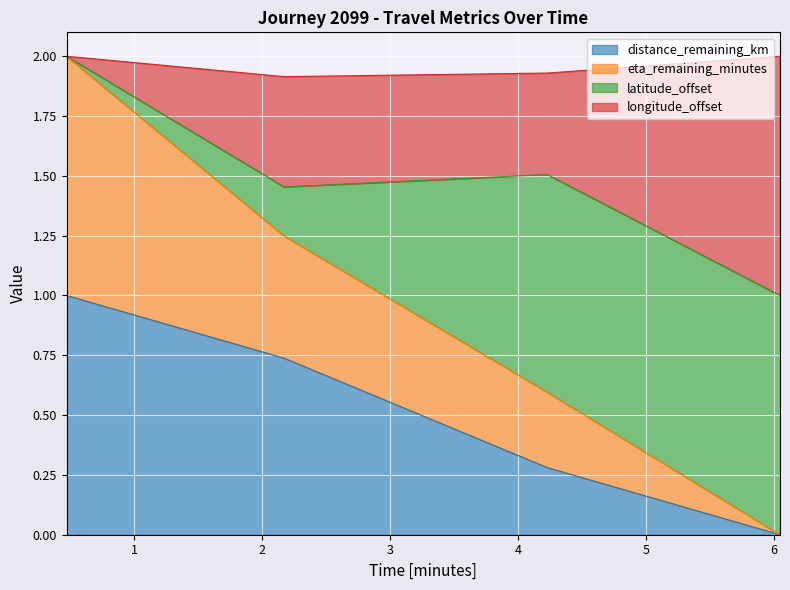

What is the label of the 3rd point from the right?

2.17